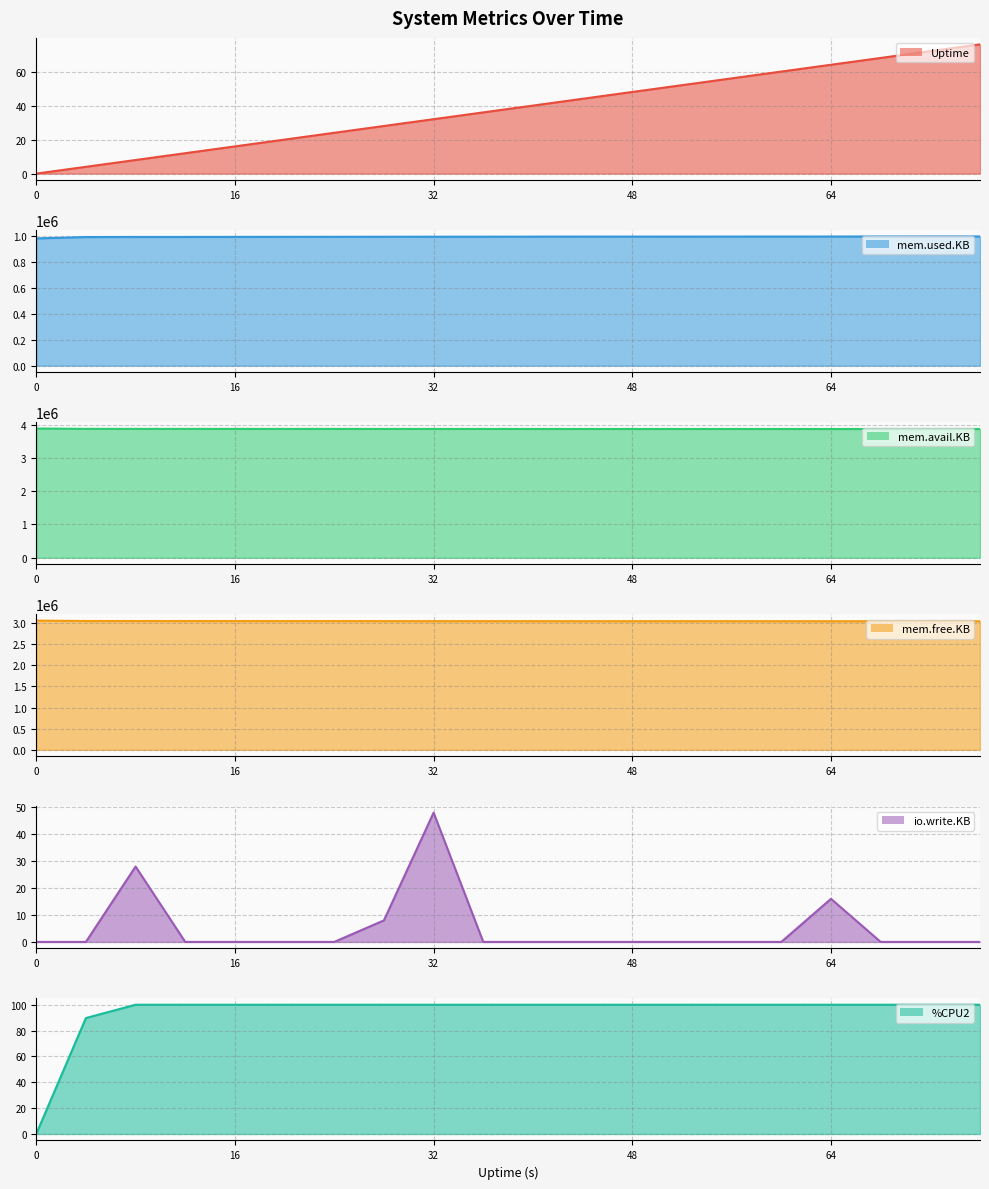

Reading right to left, transcribe all the data shown in this chart.

Uptime: 76=76.0	72=72.0	68=68.0	64=64.0	60=60.0	56=56.0	52=52.0	48=48.0	44=44.0	40=40.0	36=36.0	32=32.0	28=28.0	24=24.0	20=20.0	16=16.0	12=12.0	8=8.0	4=4.0	0=0.0
mem.used.KB: 76=997464.0	72=997184.0	68=997092.0	64=996752.0	60=996536.0	56=996320.0	52=996164.0	48=996220.0	44=996252.0	40=995764.0	36=995360.0	32=995260.0	28=994888.0	24=994484.0	20=994360.0	16=993924.0	12=993524.0	8=993400.0	4=992748.0	0=982208.0
mem.avail.KB: 76=3869396.0	72=3869676.0	68=3869768.0	64=3870108.0	60=3870324.0	56=3870540.0	52=3870696.0	48=3870640.0	44=3870608.0	40=3871096.0	36=3871500.0	32=3871600.0	28=3871968.0	24=3872372.0	20=3872496.0	16=3872932.0	12=3873332.0	8=3873456.0	4=3874100.0	0=3884636.0
mem.free.KB: 76=3041040.0	72=3041320.0	68=3041412.0	64=3041752.0	60=3041968.0	56=3042184.0	52=3042340.0	48=3042284.0	44=3042252.0	40=3042740.0	36=3043144.0	32=3043244.0	28=3043616.0	24=3044020.0	20=3044144.0	16=3044580.0	12=3044980.0	8=3045104.0	4=3045756.0	0=3056296.0
io.write.KB: 76=0.0	72=0.0	68=0.0	64=16.0	60=0.0	56=0.0	52=0.0	48=0.0	44=0.0	40=0.0	36=0.0	32=48.0	28=8.0	24=0.0	20=0.0	16=0.0	12=0.0	8=28.0	4=0.0	0=0.0
%CPU2: 76=100.0	72=100.0	68=100.0	64=100.0	60=100.0	56=100.0	52=100.0	48=100.0	44=100.0	40=100.0	36=100.0	32=100.0	28=100.0	24=100.0	20=100.0	16=100.0	12=100.0	8=100.0	4=89.7	0=0.0